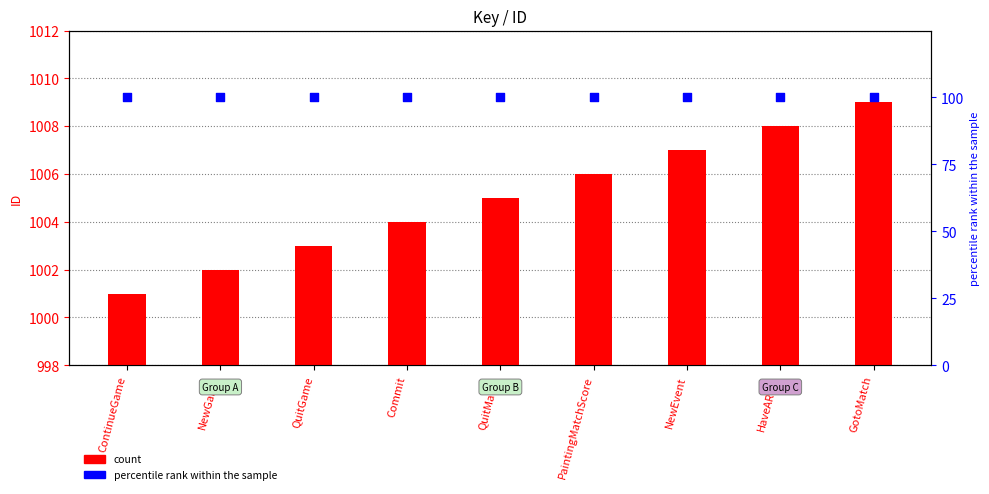

Which series reaches the maximum Y coordinate?

count